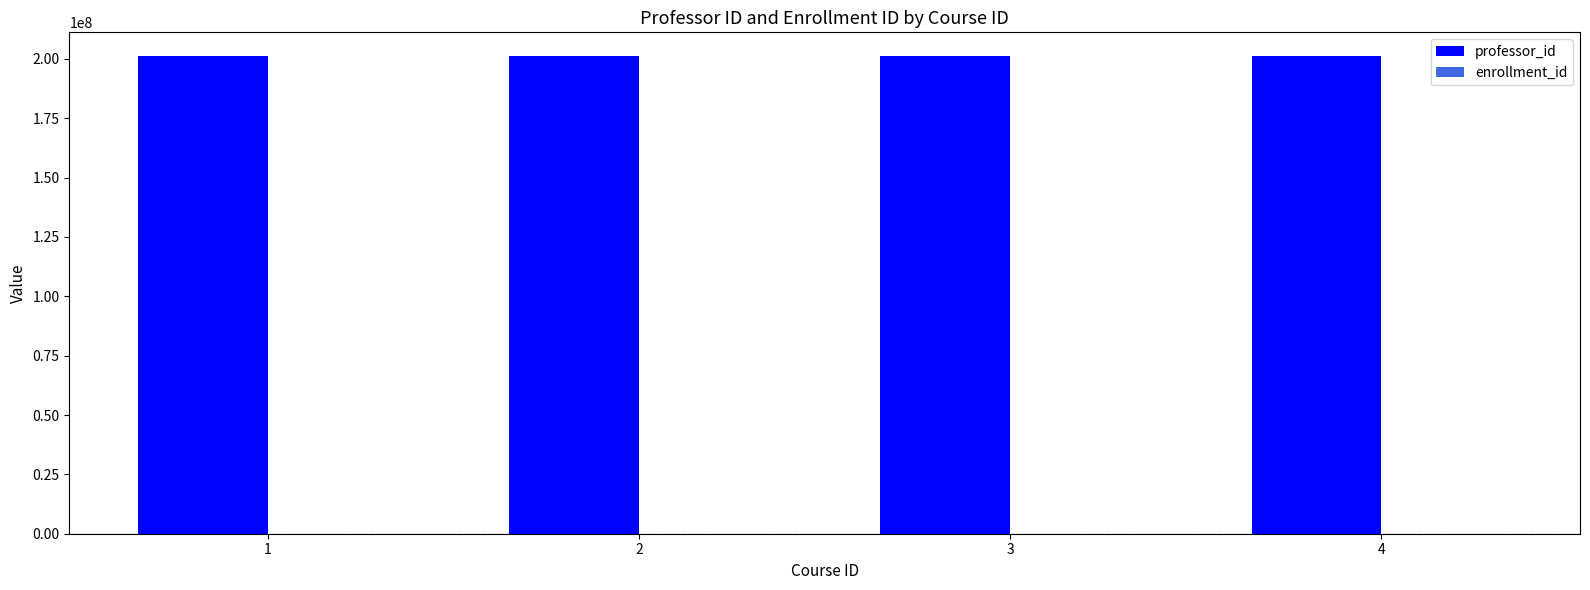

What is the maximum value shown in the chart?

201144444